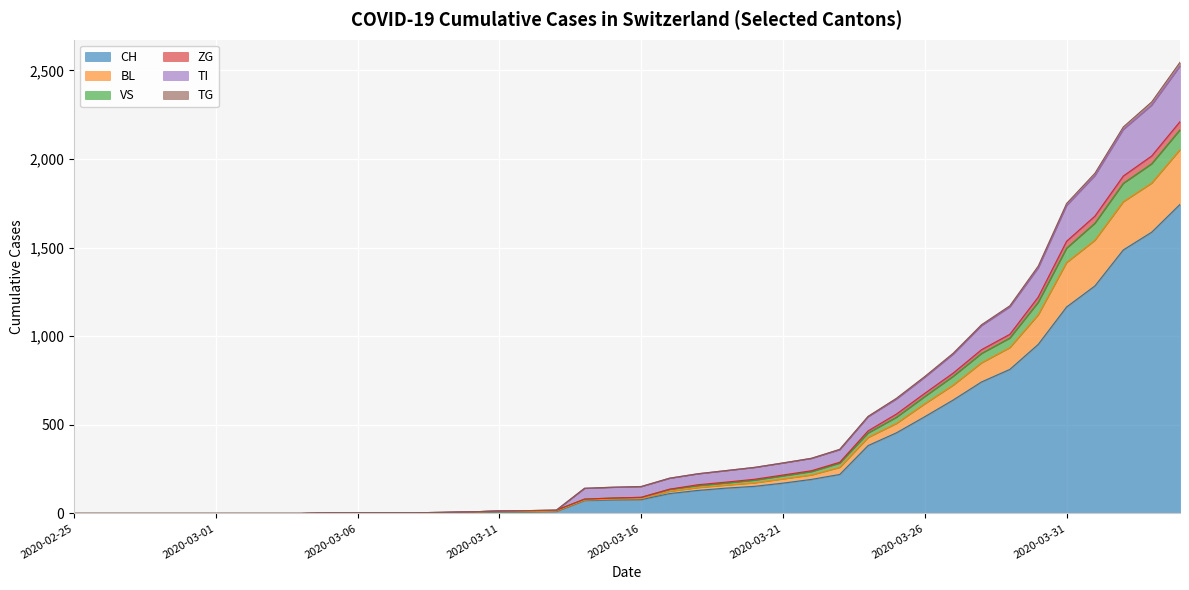

At which category does the chart reach its peak across all series?

2020-04-04